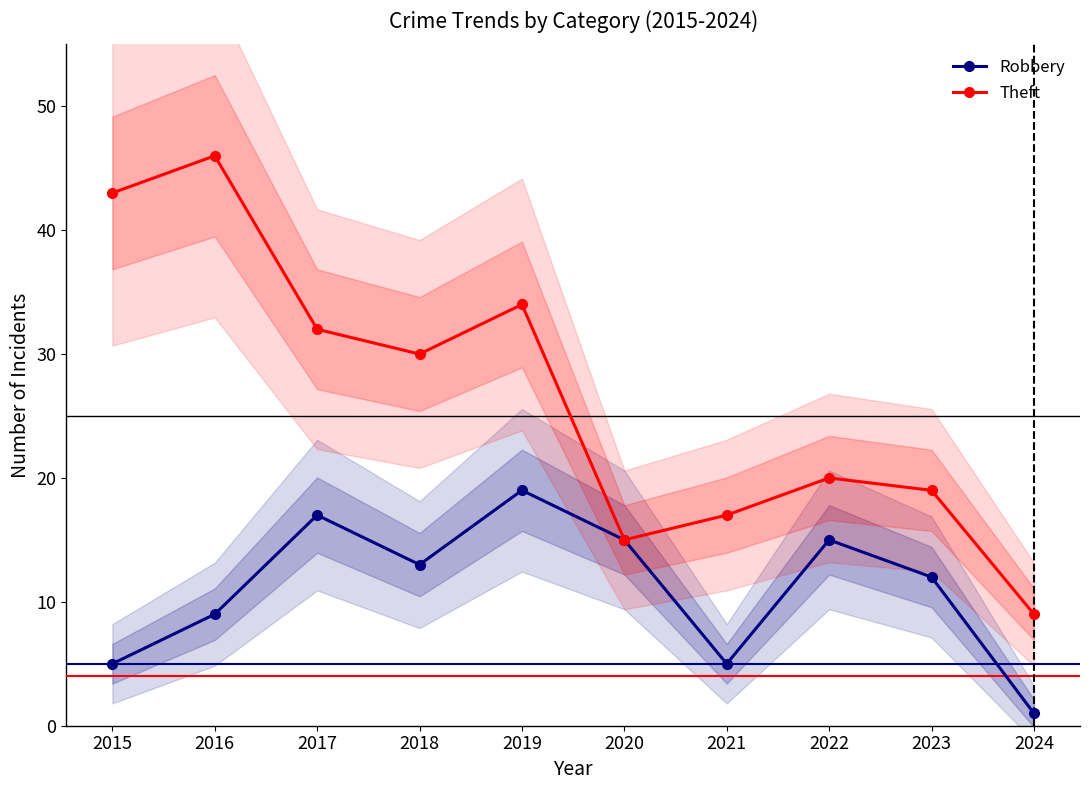

Rank the series at 2015 from highest to lowest value.

Theft, Robbery